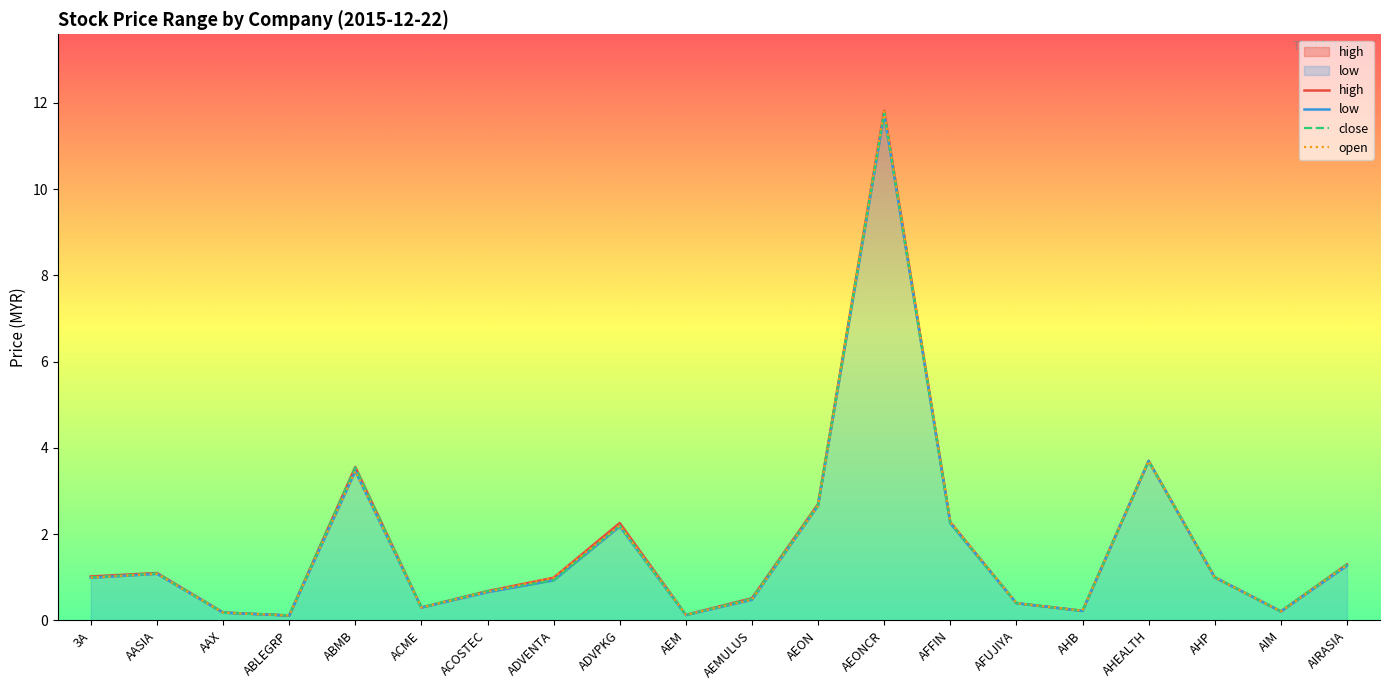

Rank the series at AHB from lowest to highest value.

low, close, high, open